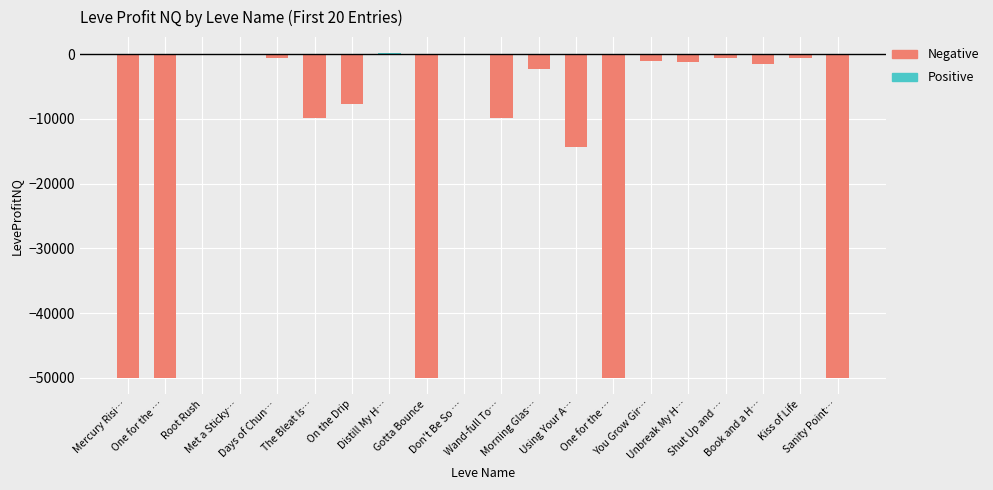

At Days of Chun…, list the series in order from smallest to largest.

Negative, Positive